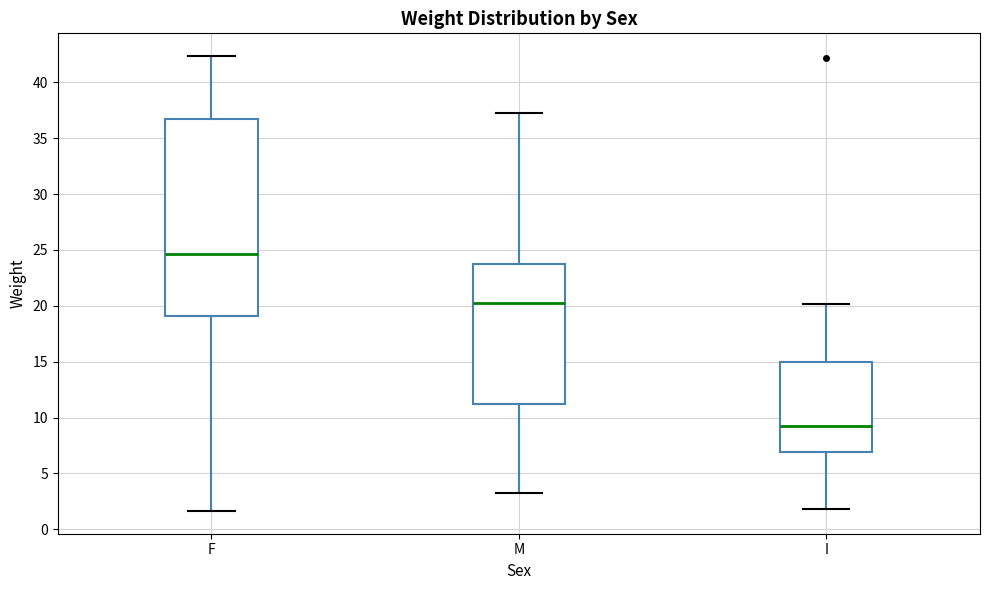

Which box has the lowest median line?

I